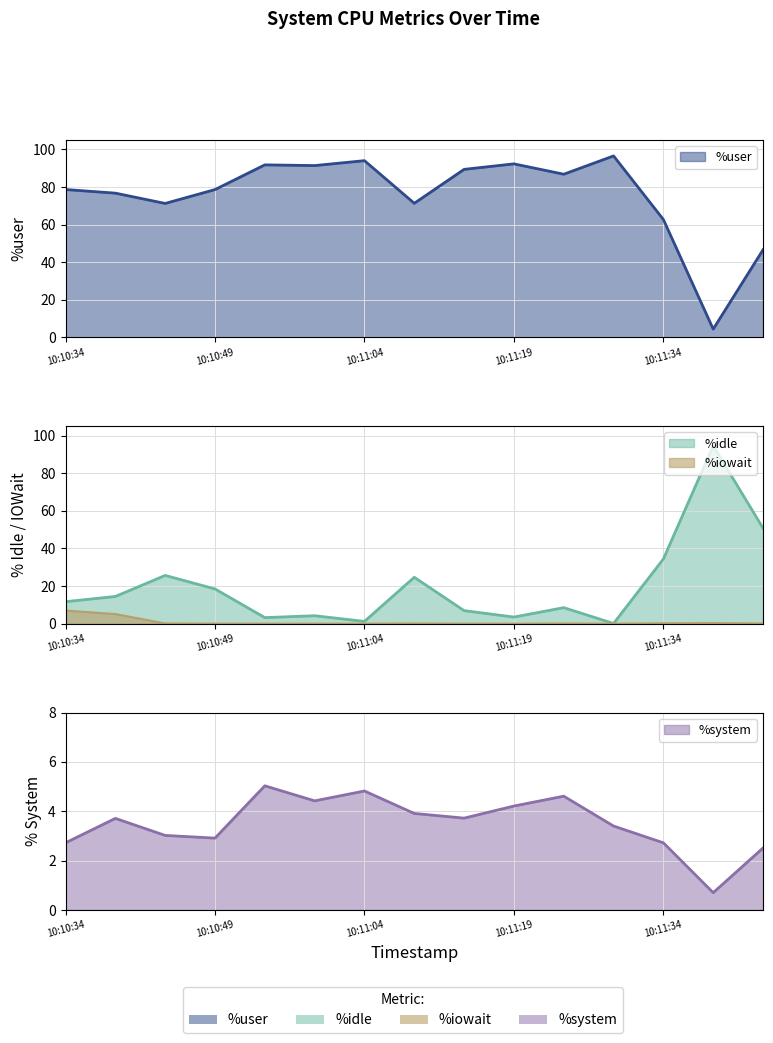

What is the sum of all %user values?

1132.2